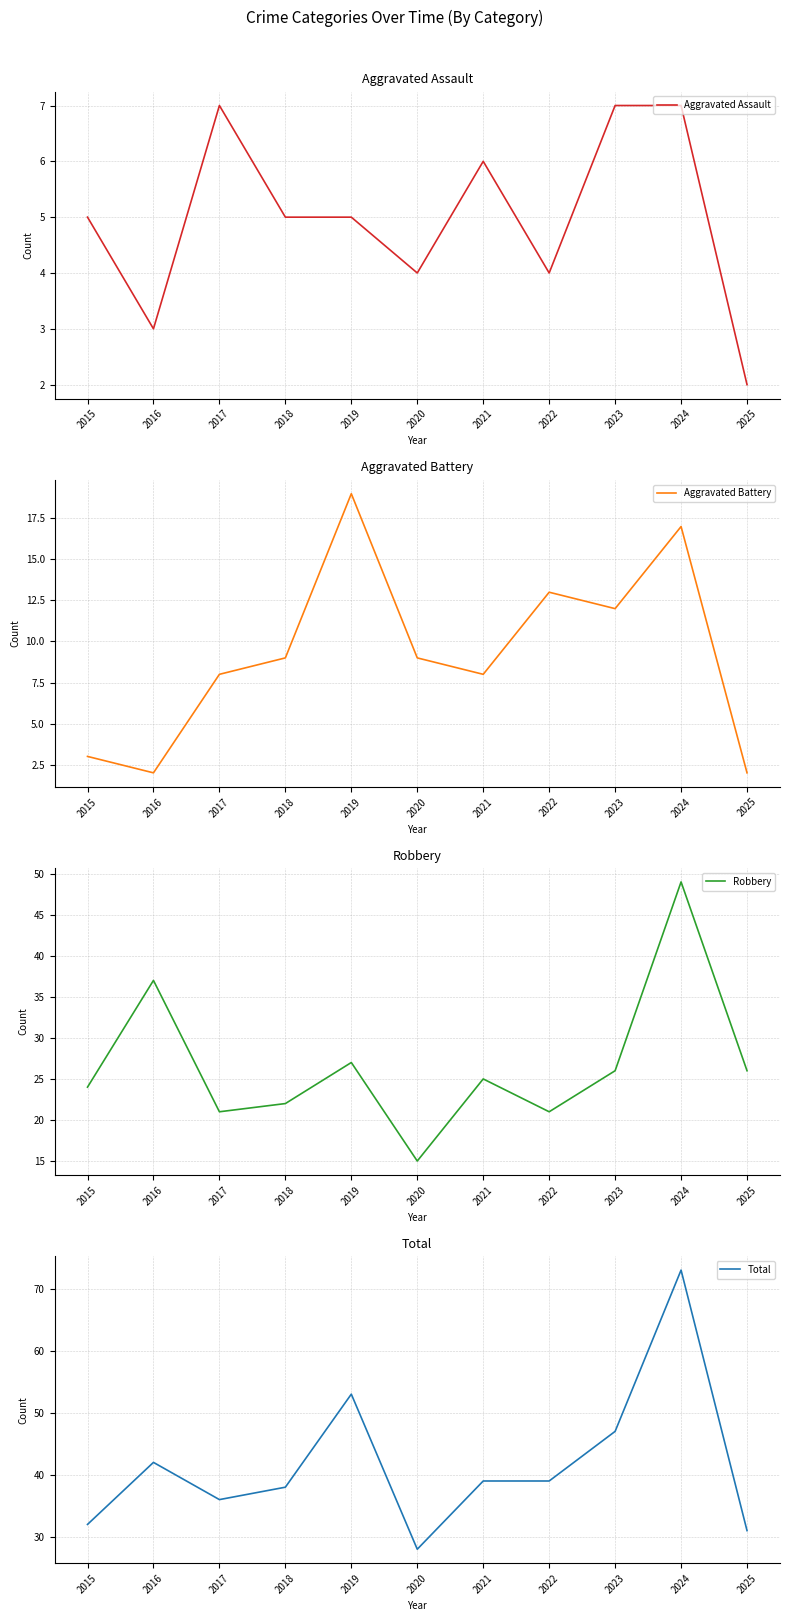

True or false: Robbery has a value of 26 at 2023.

True